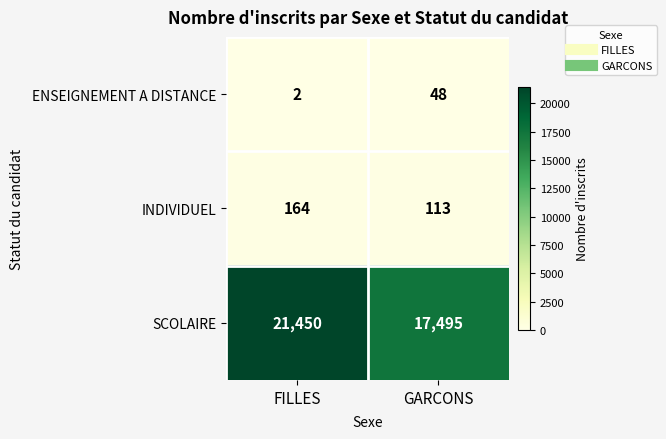

The value of INDIVIDUEL at GARCONS is 178. True or false?

False